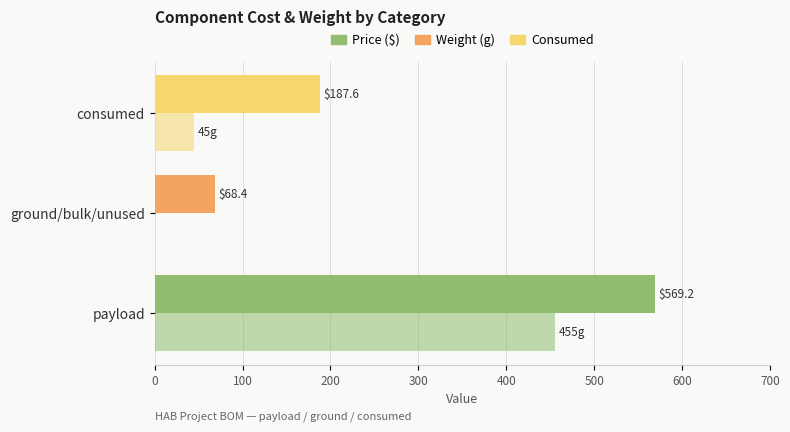

Which series has the largest range (max minus min)?

Price ($)